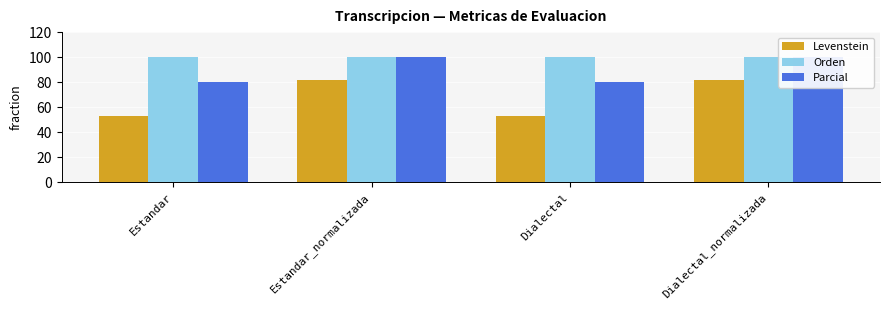

How many groups of bars are there?

4